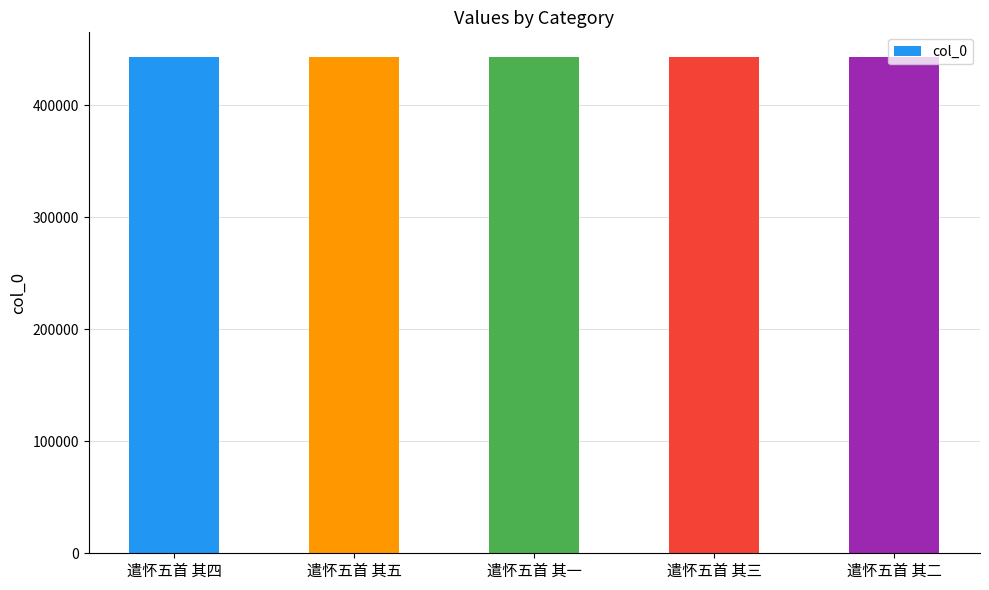

What is the difference between the second highest and second lowest values?

2